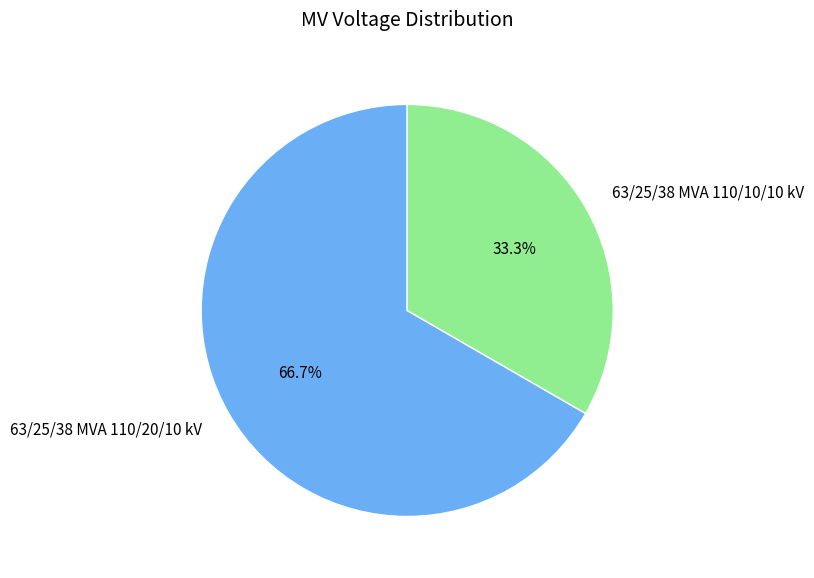

Count the number of slices in the pie.

2